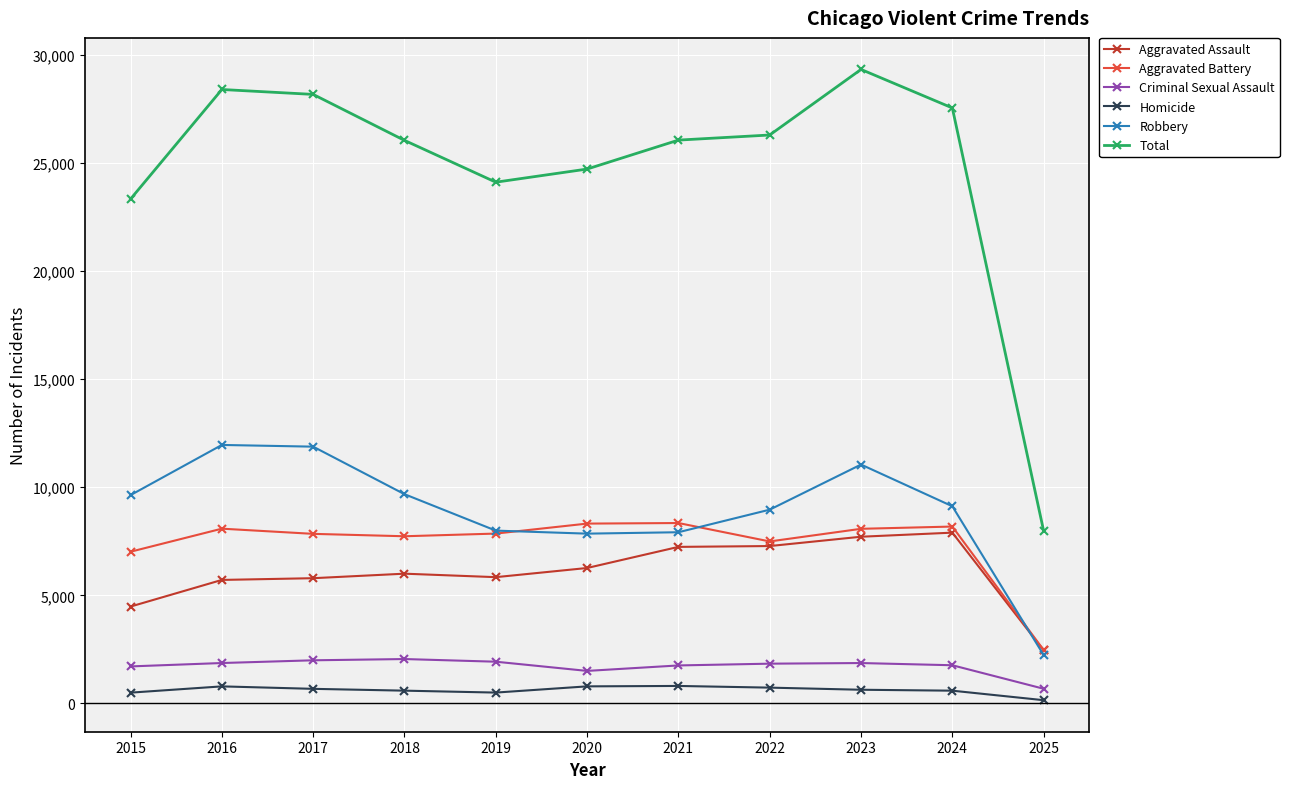

True or false: Aggravated Assault and Total intersect in this chart.

False